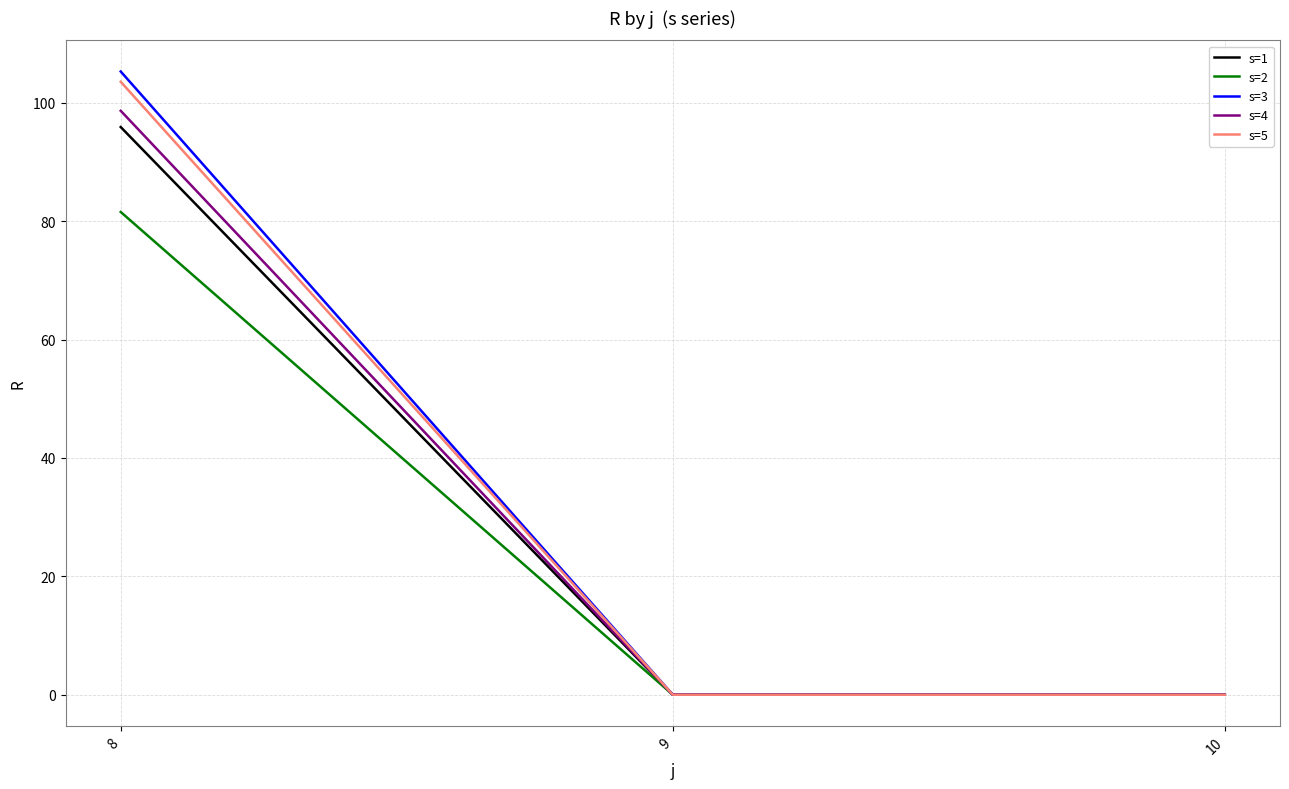

The s=1 series shows 35.3 at 10. True or false?

False